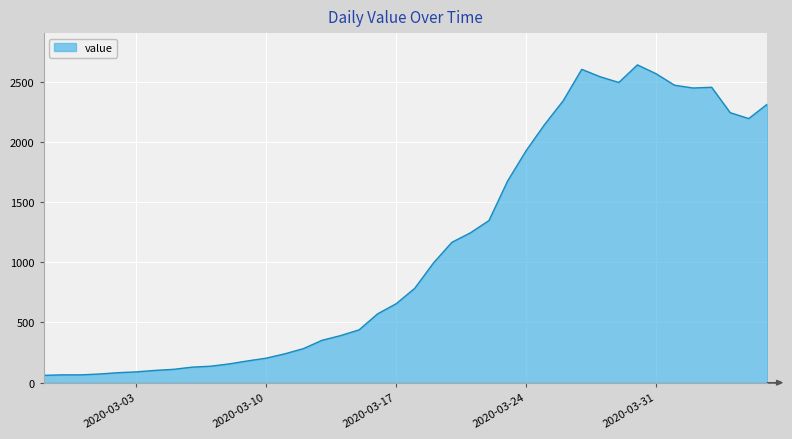

What is the sum of all values?

44981